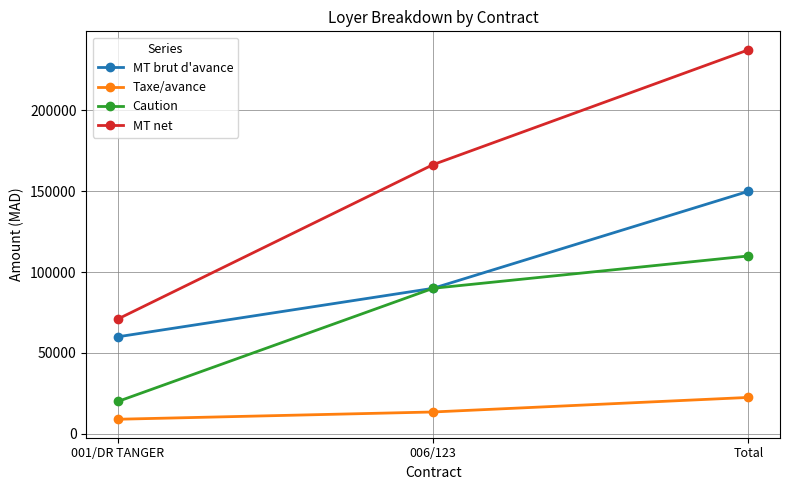

Which series has the widest spread of values?

MT net